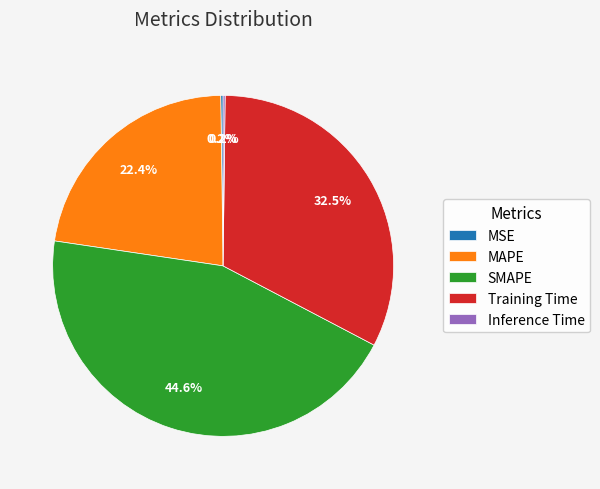

Is there any slice that represents more than half of the pie?

No